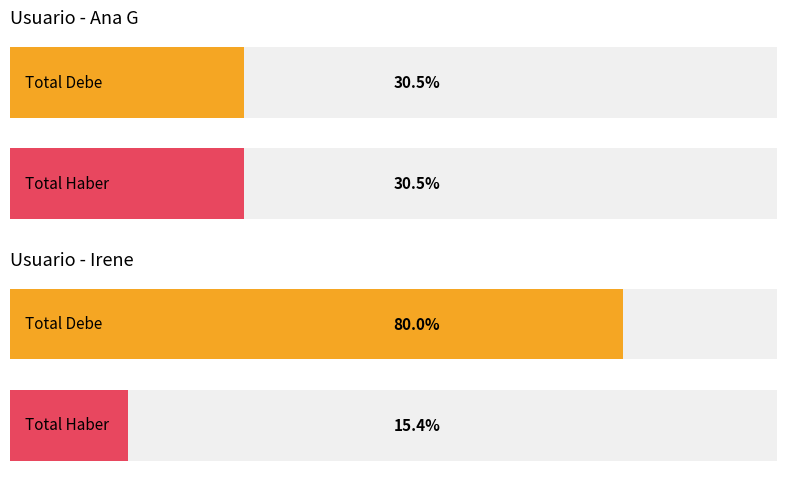

How many bars are there in each group?

2